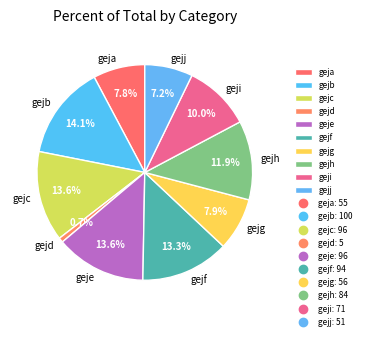

What portion of the pie excludes gejd?

99.3%